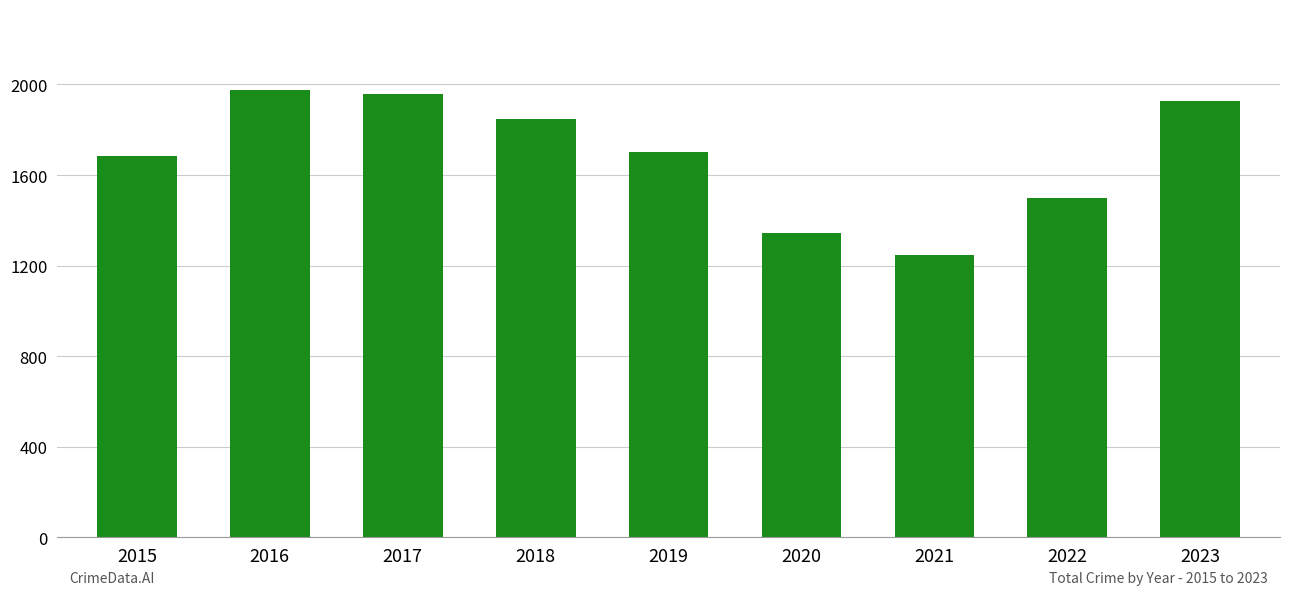

Rank the categories by value from lowest to highest.

2021, 2020, 2022, 2015, 2019, 2018, 2023, 2017, 2016